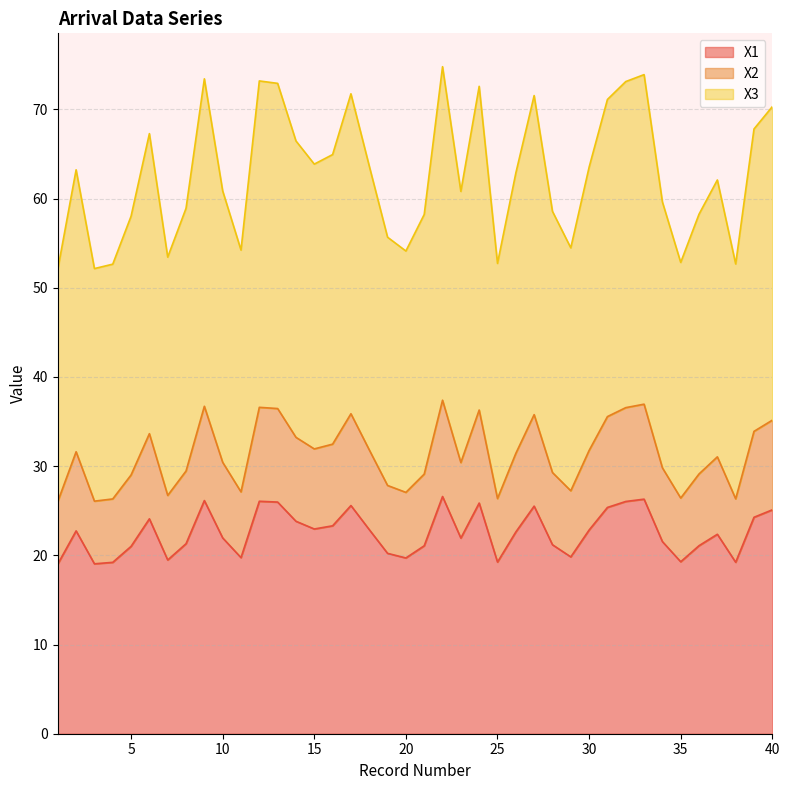

In X3, how many points are lower than both neighbors (excluding endpoints)?

10